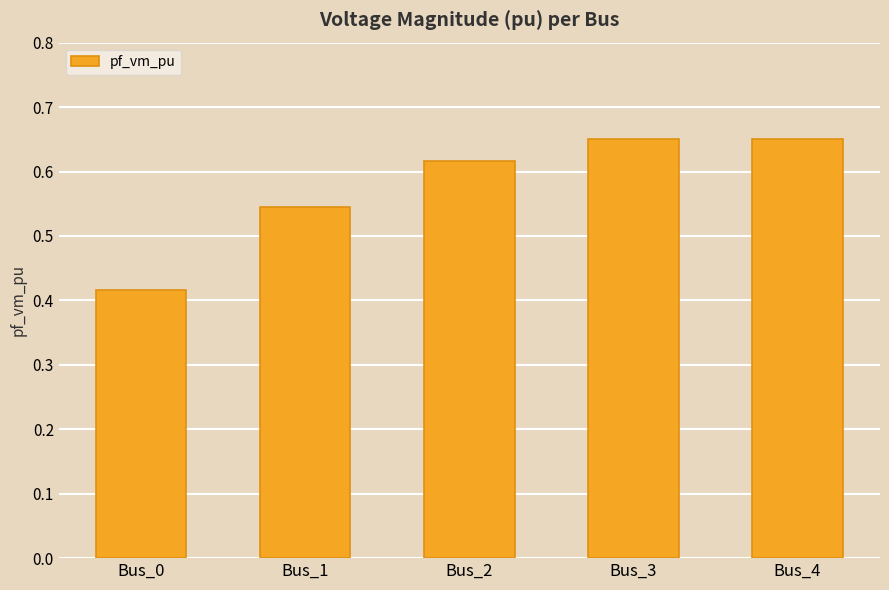

The value at Bus_3 is 0.9. True or false?

False